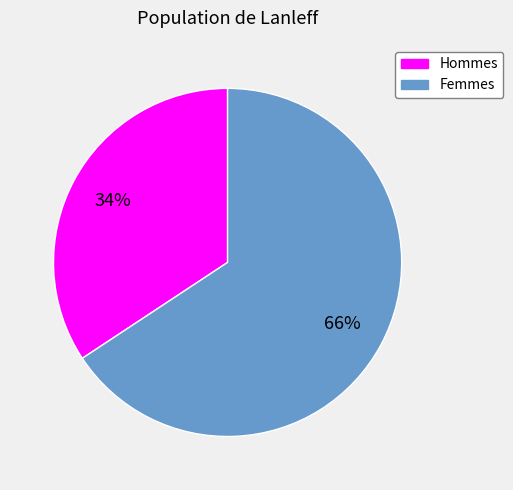

To the nearest percent, what is the average slice percentage?

50%